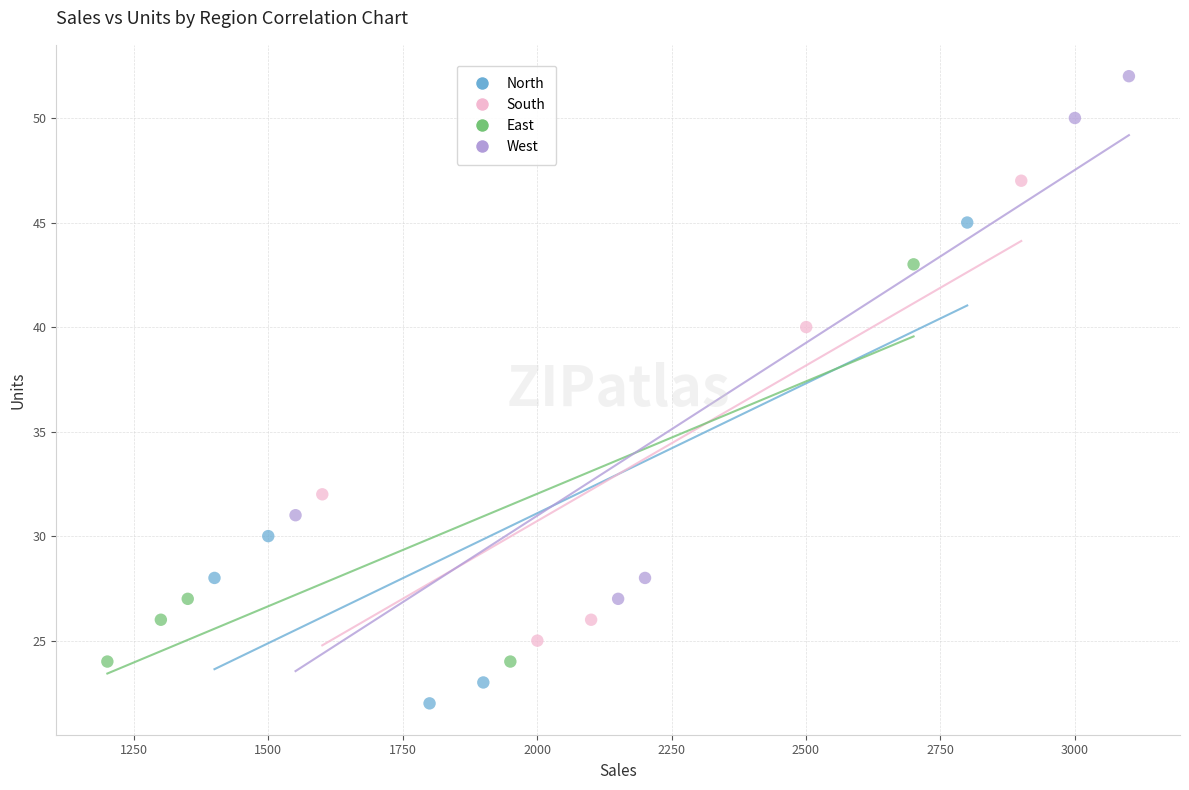

Which series reaches the minimum Y coordinate?

North